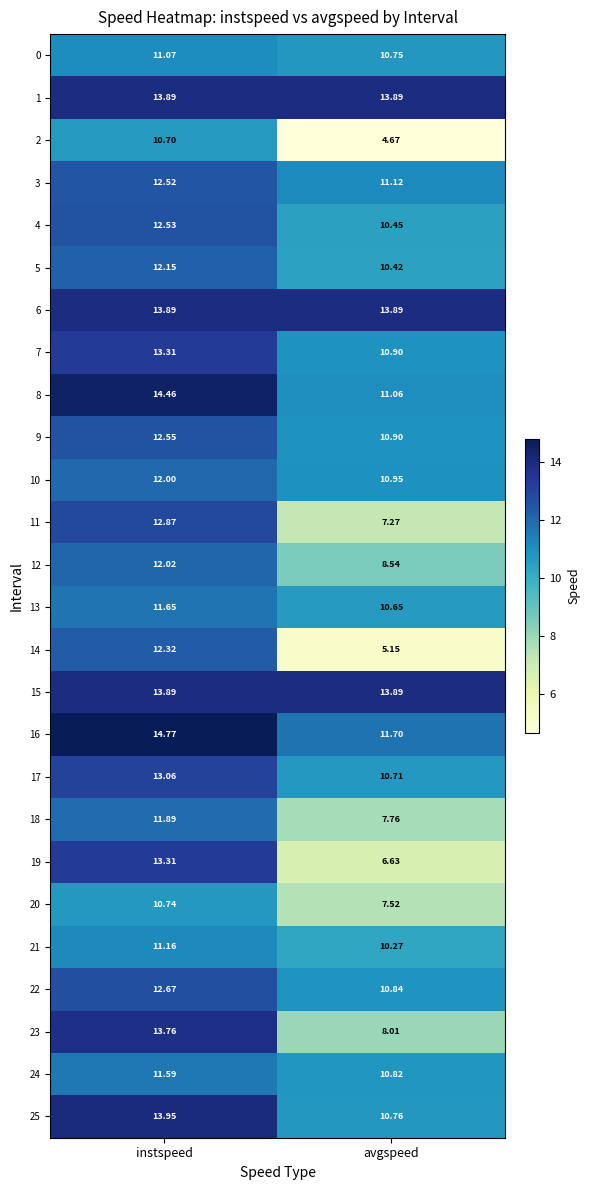

Is the value of 22 at avgspeed greater than the value of 15 at avgspeed?

No